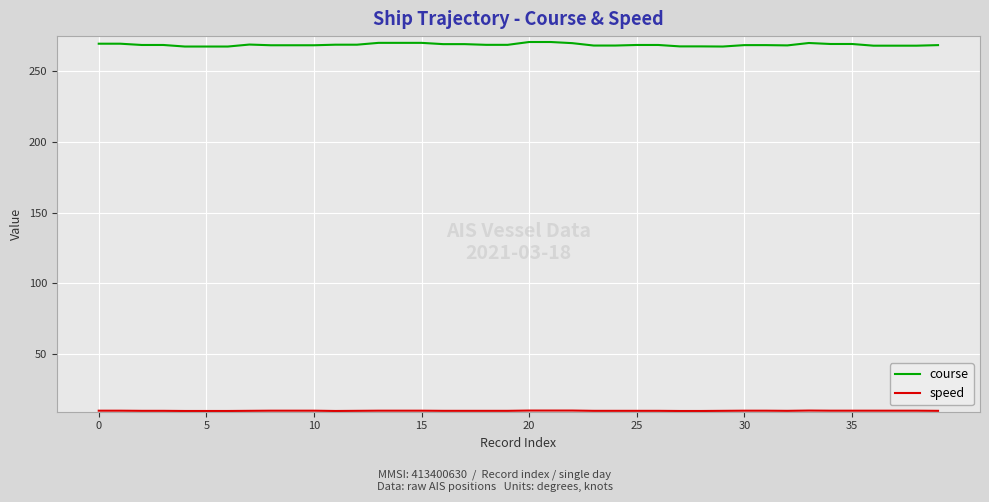

What is the minimum value shown in the chart?

9.5